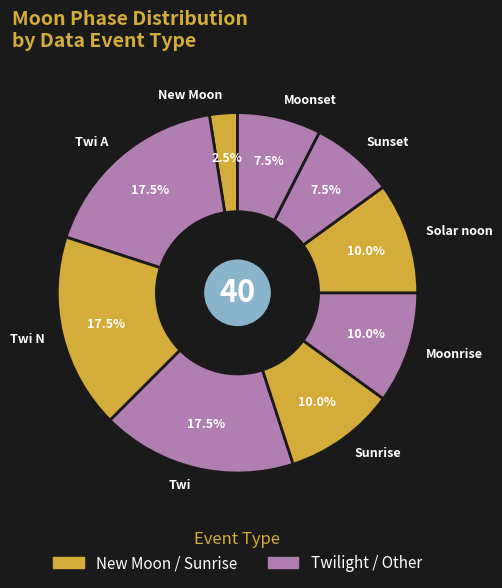

Does any single category account for the majority?

No